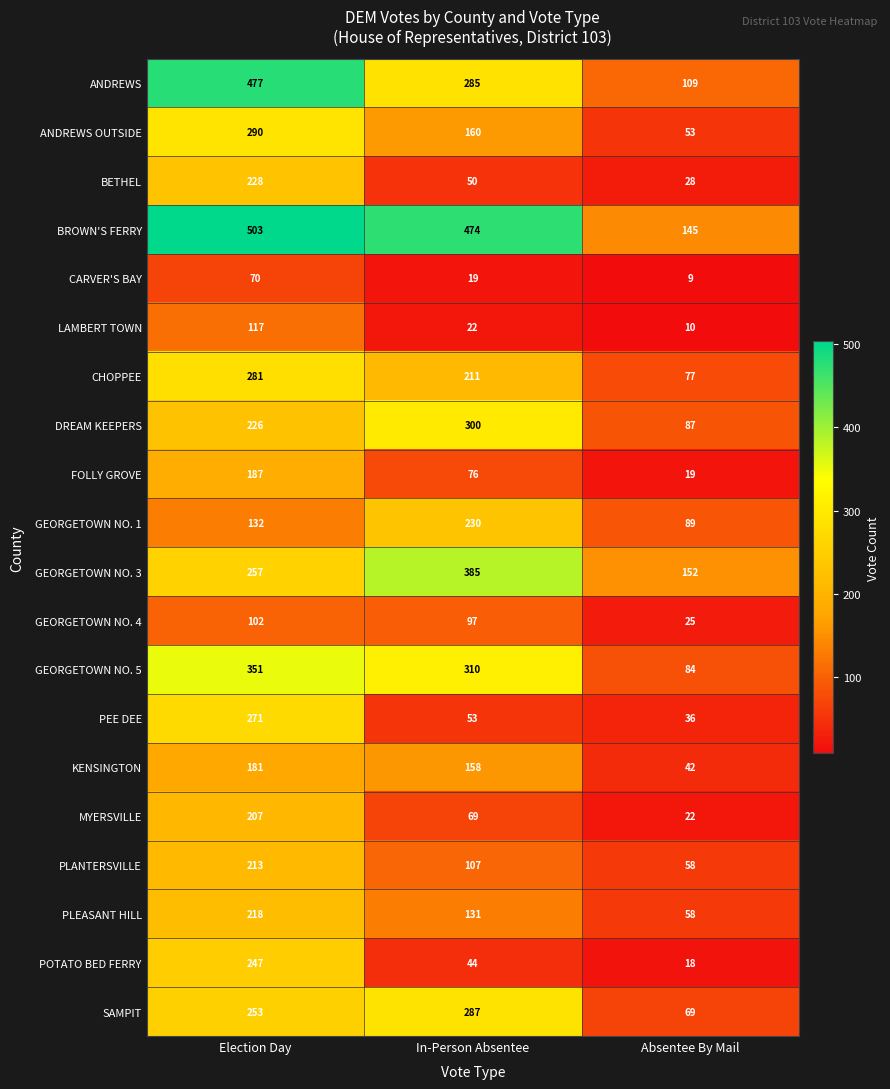

Which series has the largest total across all categories?

BROWN'S FERRY